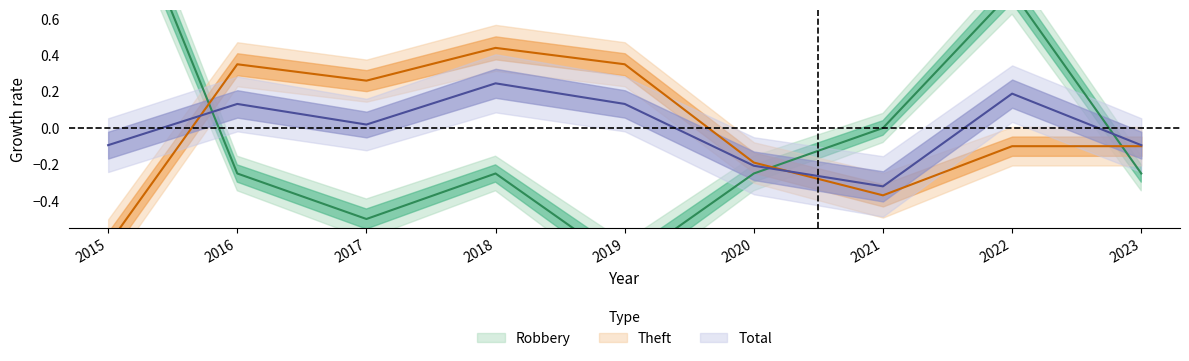

Reading right to left, transcribe all the data shown in this chart.

Robbery: -0.2	0.8	0.0	-0.2	-0.8	-0.2	-0.5	-0.2	1.5
Theft: -0.1	-0.1	-0.4	-0.2	0.4	0.4	0.3	0.4	-0.6
Total: -0.1	0.2	-0.3	-0.2	0.1	0.2	0.0	0.1	-0.1